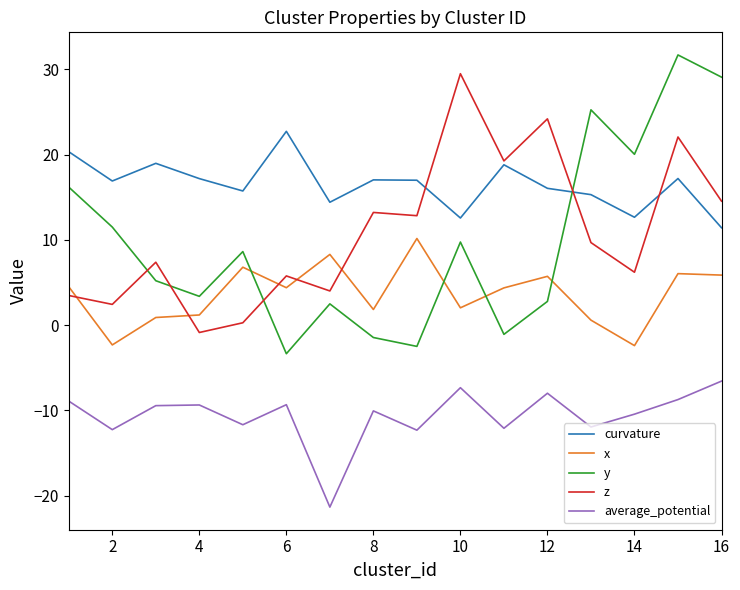

What is the maximum value shown in the chart?

31.7